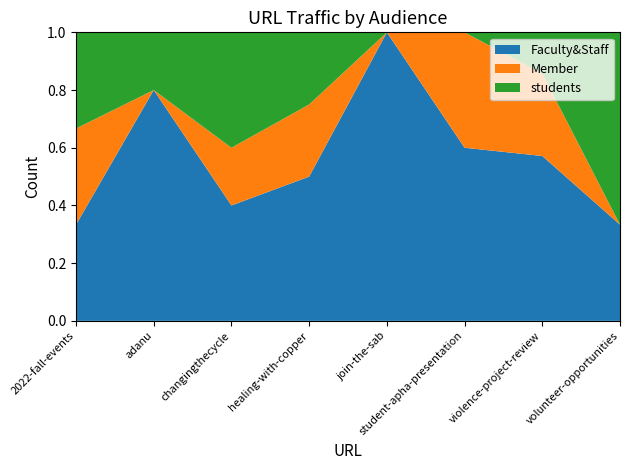

Reading left to right, what are all the values shown in this chart?

Faculty&Staff: 2022-fall-events=1	adanu=4	changingthecycle=2	healing-with-copper=2	join-the-sab=2	student-apha-presentation=3	violence-project-review=4	volunteer-opportunities=1
Member: 2022-fall-events=1	adanu=0	changingthecycle=1	healing-with-copper=1	join-the-sab=0	student-apha-presentation=2	violence-project-review=2	volunteer-opportunities=0
students: 2022-fall-events=1	adanu=1	changingthecycle=2	healing-with-copper=1	join-the-sab=0	student-apha-presentation=0	violence-project-review=1	volunteer-opportunities=2